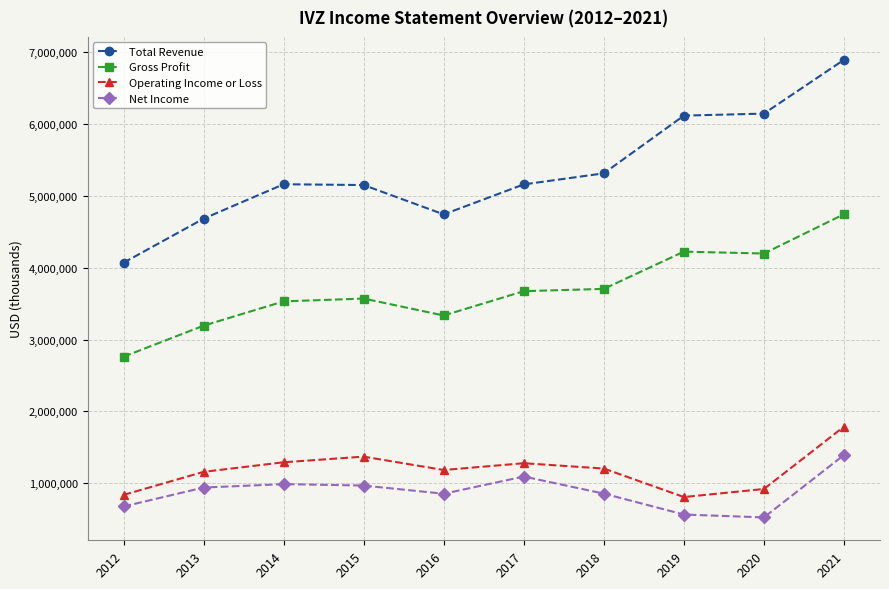

The Net Income series shows 495307 at 2015. True or false?

False